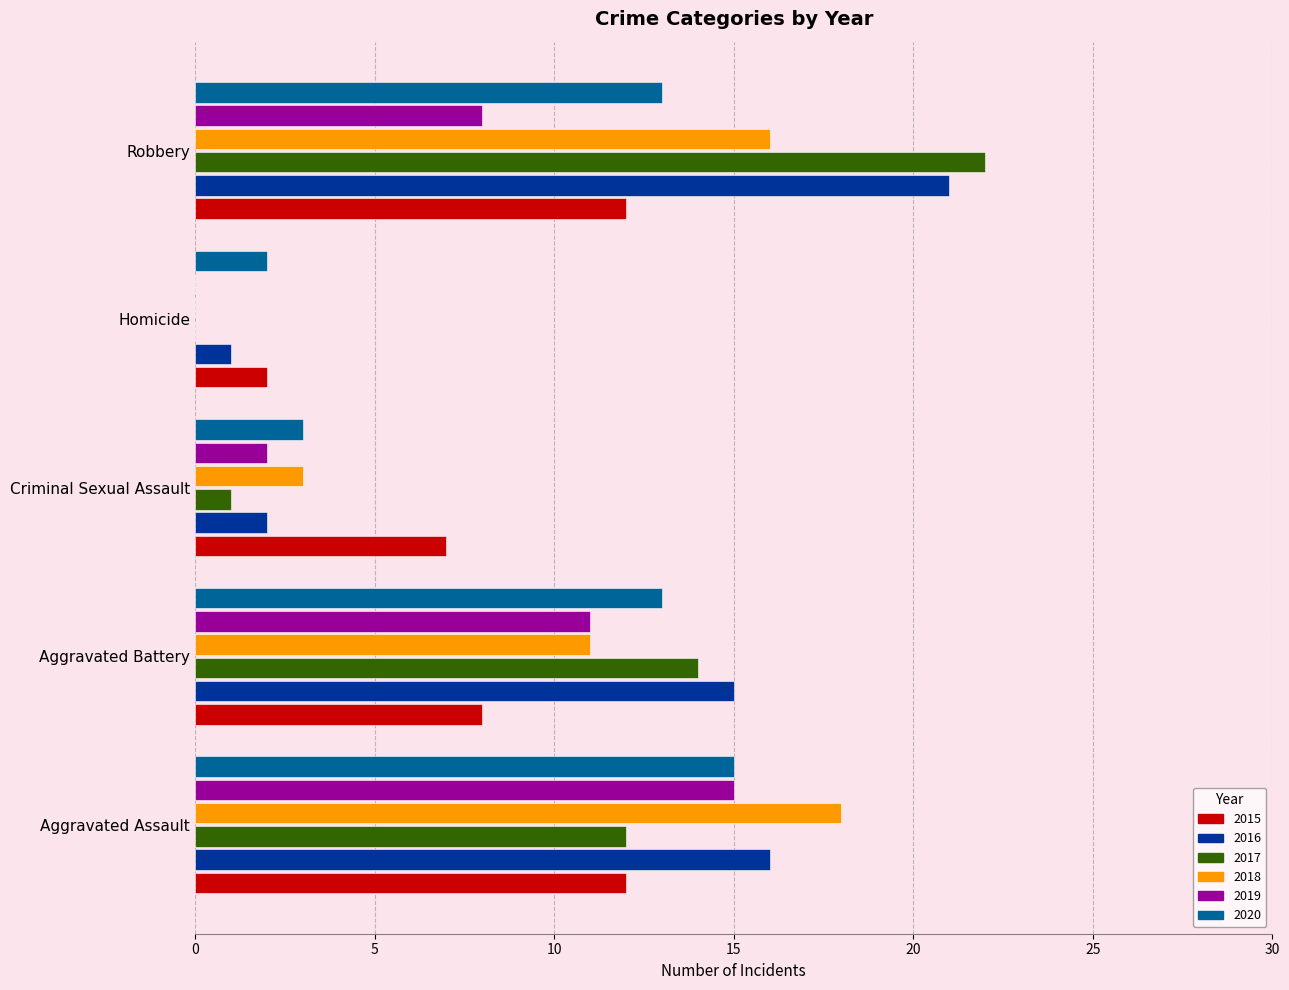

Is the value of 2018 at Criminal Sexual Assault greater than the value of 2017 at Aggravated Assault?

No